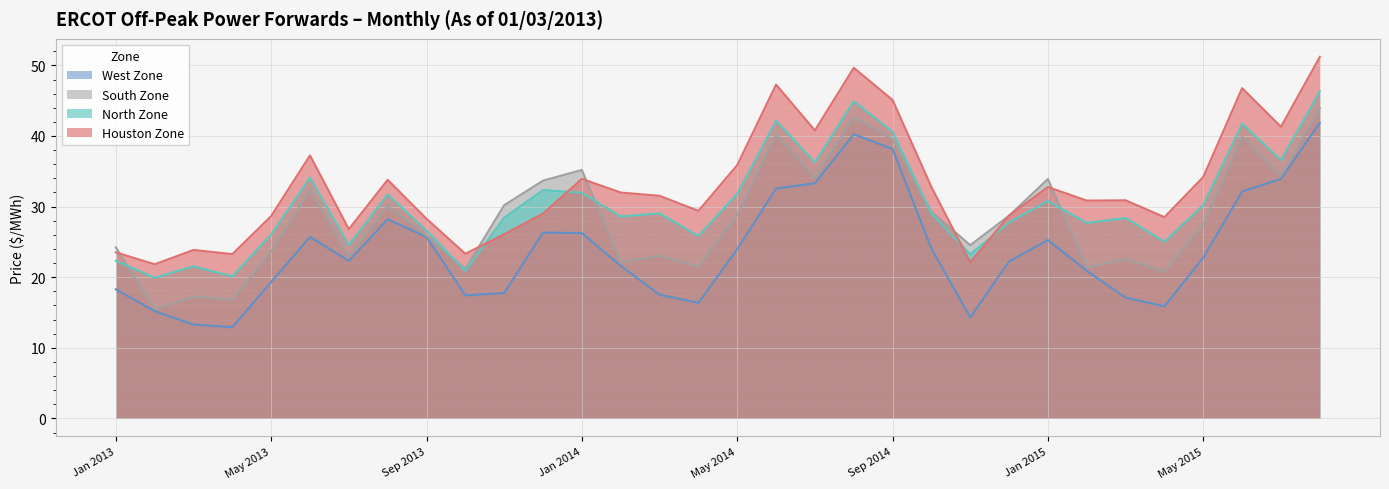

At which label does Houston Zone first exceed 31?

Jun 2013